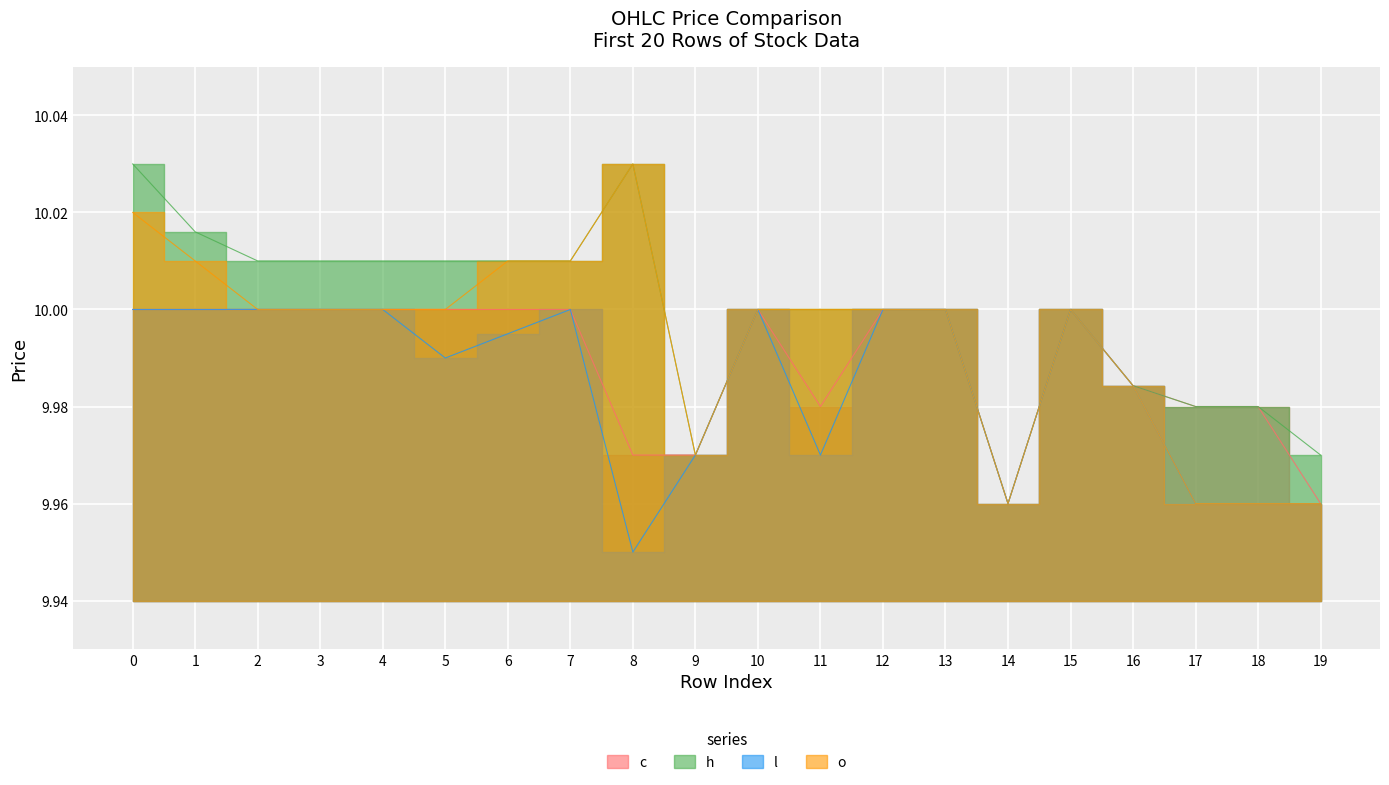

Reading left to right, transcribe all the data shown in this chart.

c: 0=10.0	1=10.0	2=10.0	3=10.0	4=10.0	5=10.0	6=10.0	7=10.0	8=10.0	9=10.0	10=10.0	11=10.0	12=10.0	13=10.0	14=10.0	15=10.0	16=10.0	17=10.0	18=10.0	19=10.0
h: 0=10.0	1=10.0	2=10.0	3=10.0	4=10.0	5=10.0	6=10.0	7=10.0	8=10.0	9=10.0	10=10.0	11=10.0	12=10.0	13=10.0	14=10.0	15=10.0	16=10.0	17=10.0	18=10.0	19=10.0
l: 0=10.0	1=10.0	2=10.0	3=10.0	4=10.0	5=10.0	6=10.0	7=10.0	8=9.9	9=10.0	10=10.0	11=10.0	12=10.0	13=10.0	14=10.0	15=10.0	16=10.0	17=10.0	18=10.0	19=10.0
o: 0=10.0	1=10.0	2=10.0	3=10.0	4=10.0	5=10.0	6=10.0	7=10.0	8=10.0	9=10.0	10=10.0	11=10.0	12=10.0	13=10.0	14=10.0	15=10.0	16=10.0	17=10.0	18=10.0	19=10.0